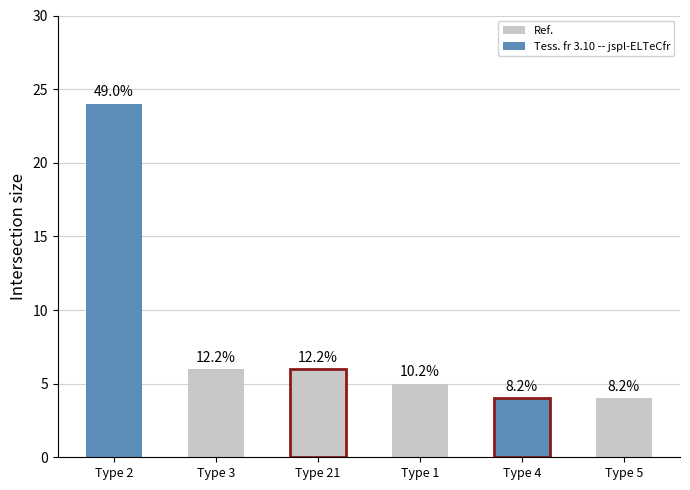

What is the minimum value shown in the chart?

4